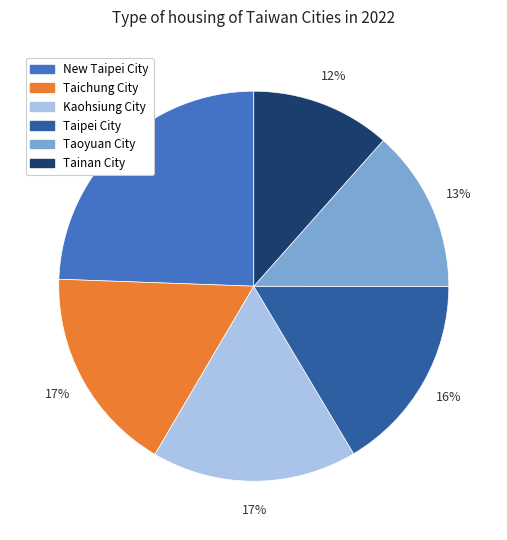

To the nearest percent, what is the difference between the New Taipei City and Taipei City slice percentages?

8%